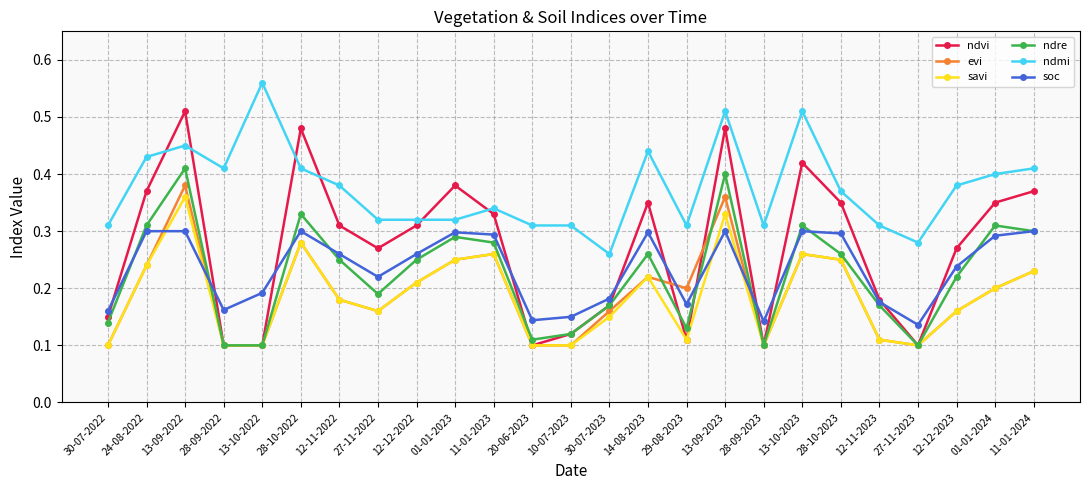

What is the label of the 17th point from the left?

13-09-2023